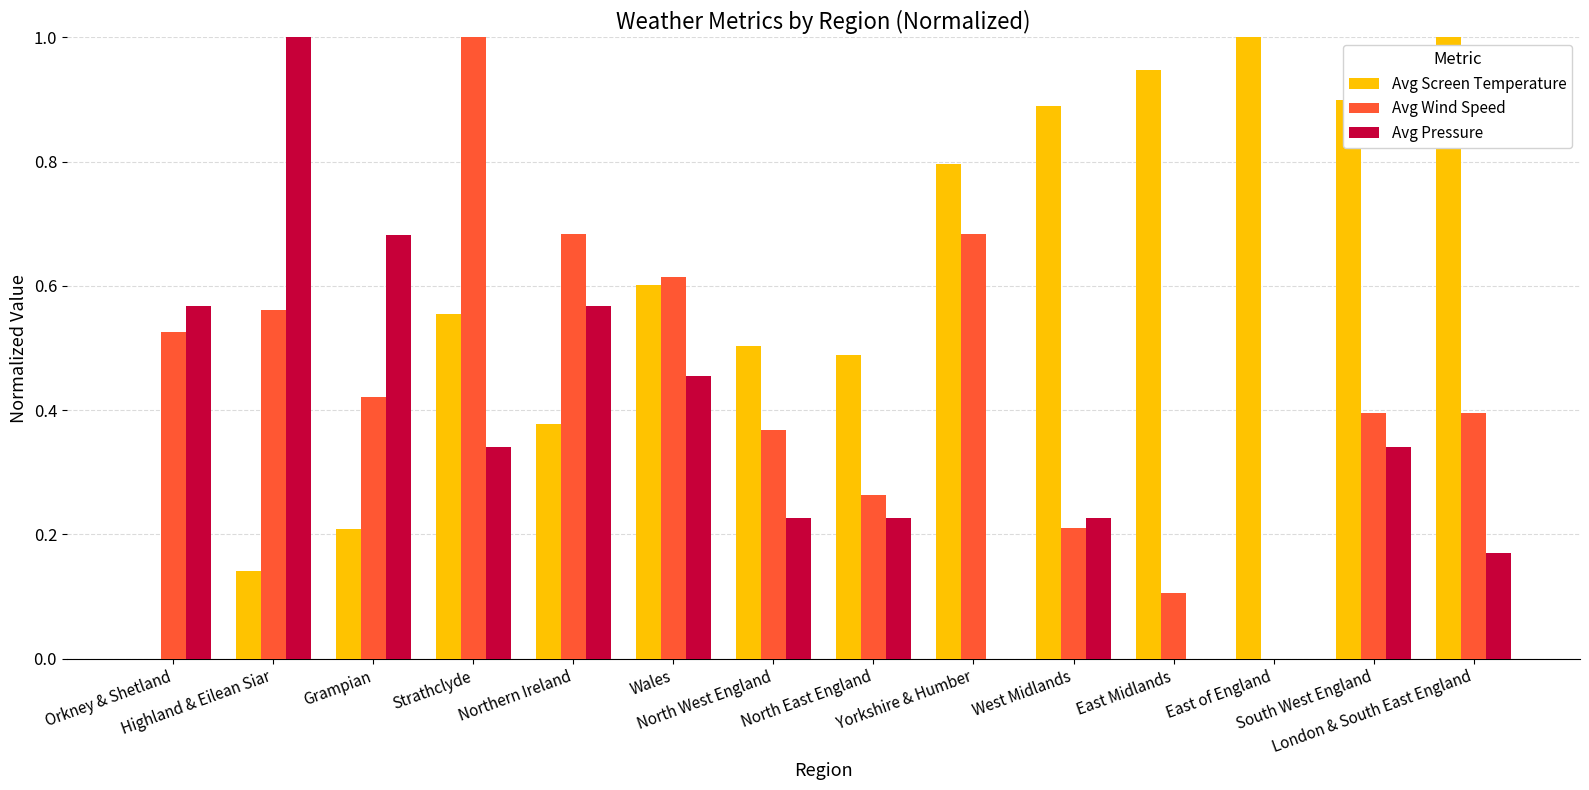

What is the greatest value displayed?

1.0